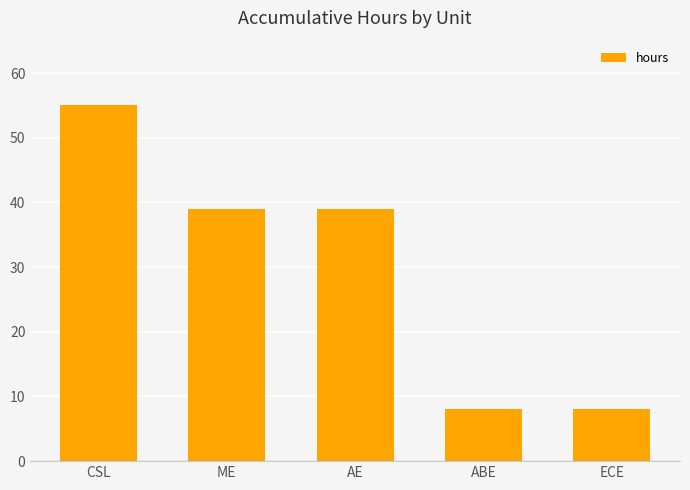

What is the average value?

30